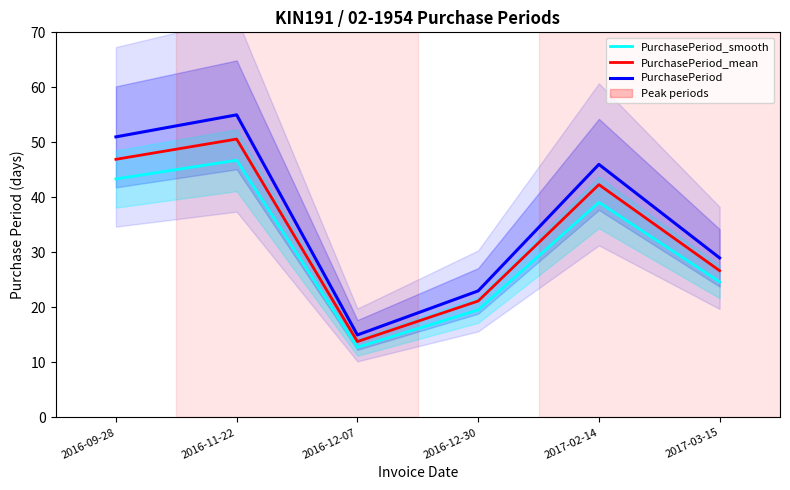

How many lines are shown in the chart?

3